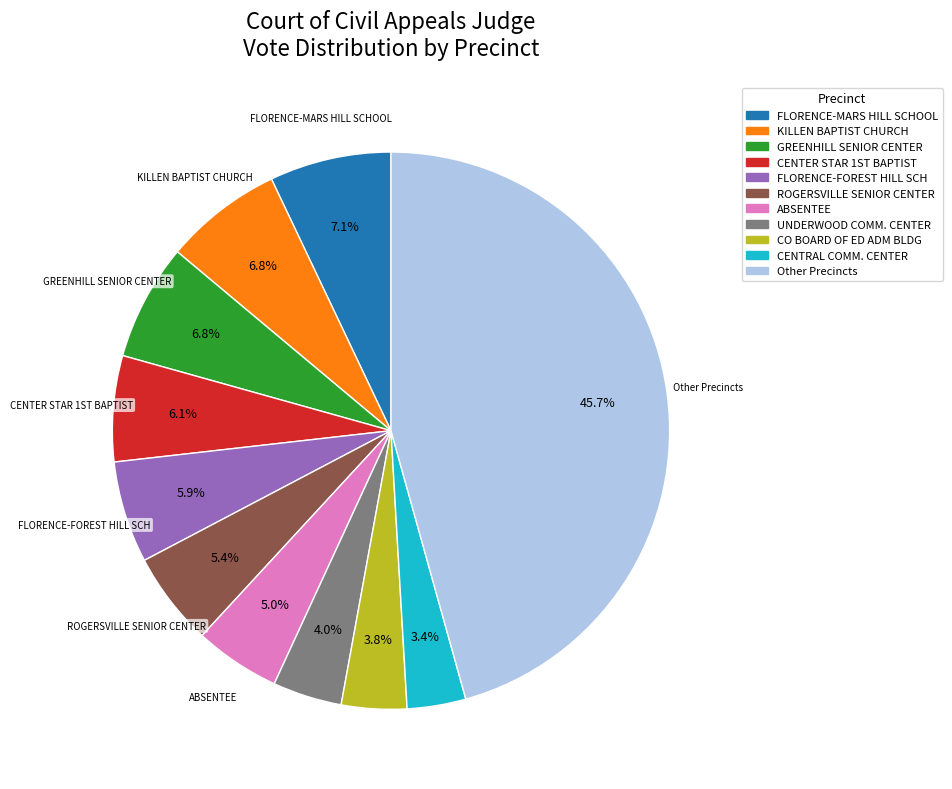

Does any single category account for the majority?

No